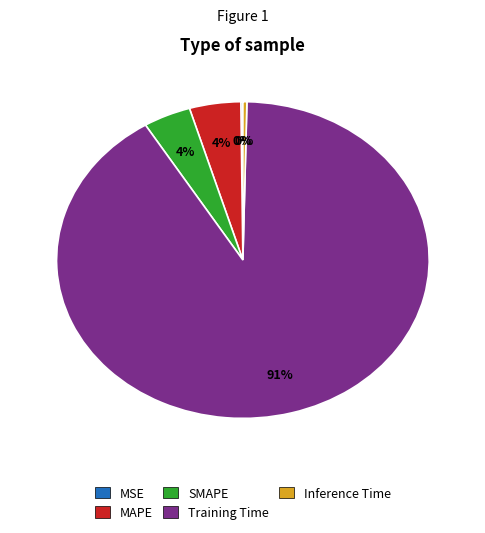

The SMAPE slice represents 4% of the pie. True or false?

True